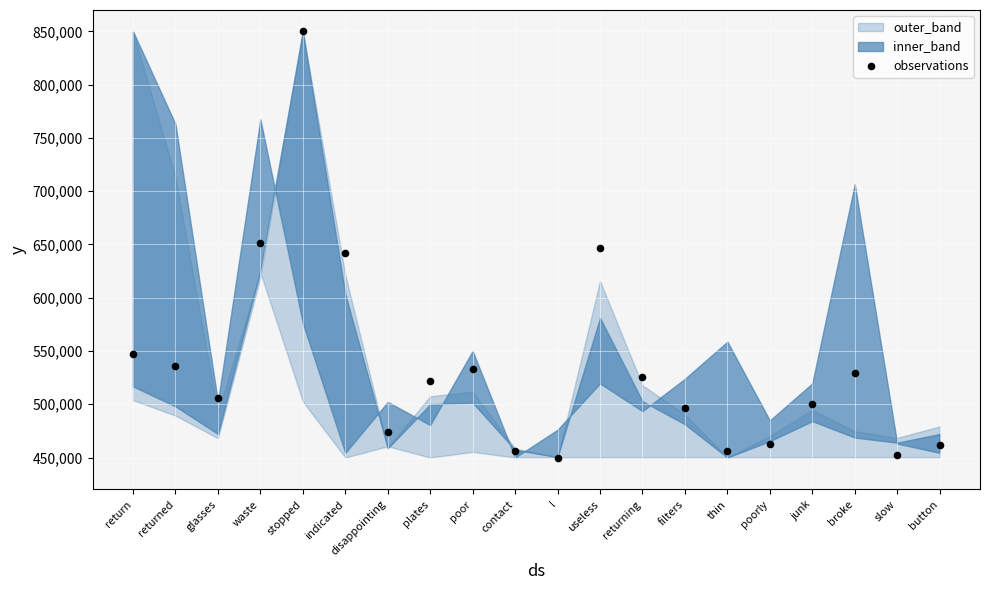

What is the range of Y values (max minus min)?

400000.0